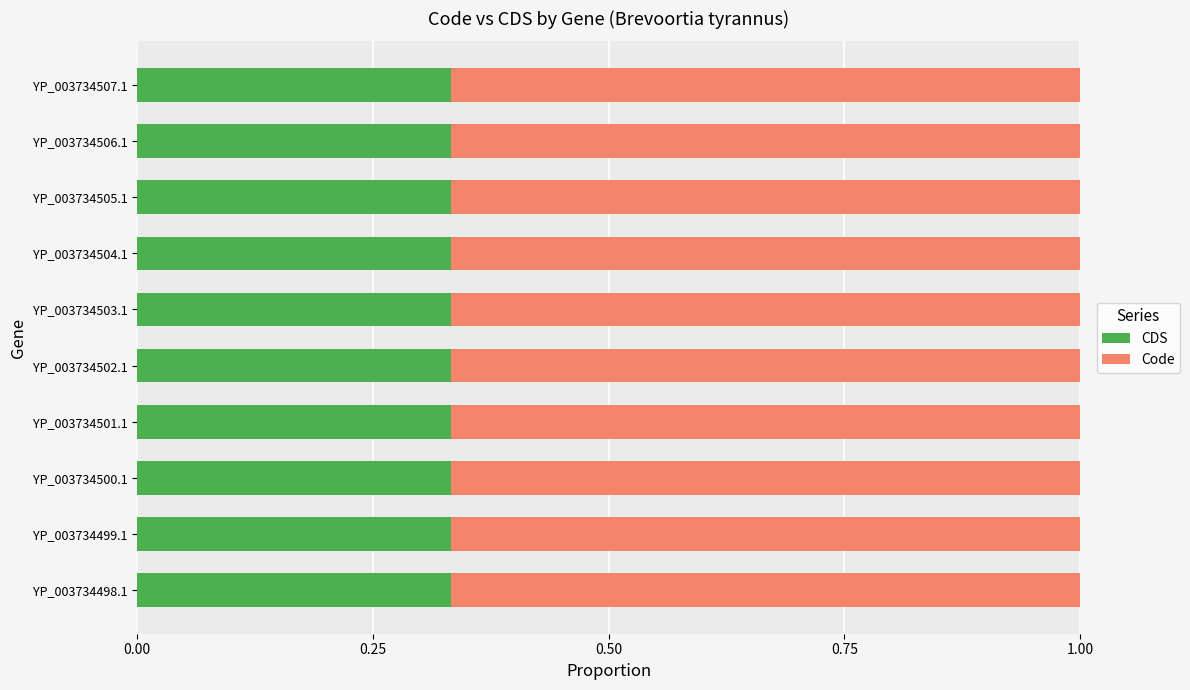

Is it true that CDS equals 0.2 at YP_003734500.1?

False